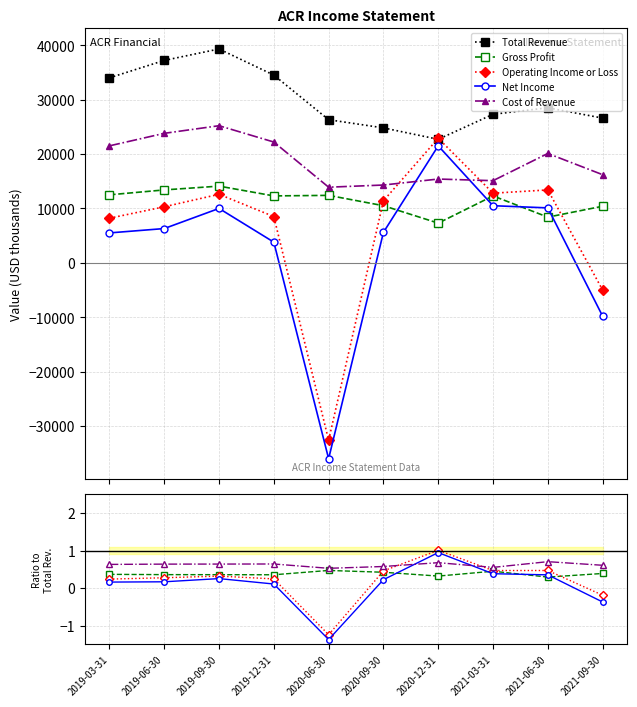

What is the spread (max minus min) of values at 2019-12-31?

34499.9